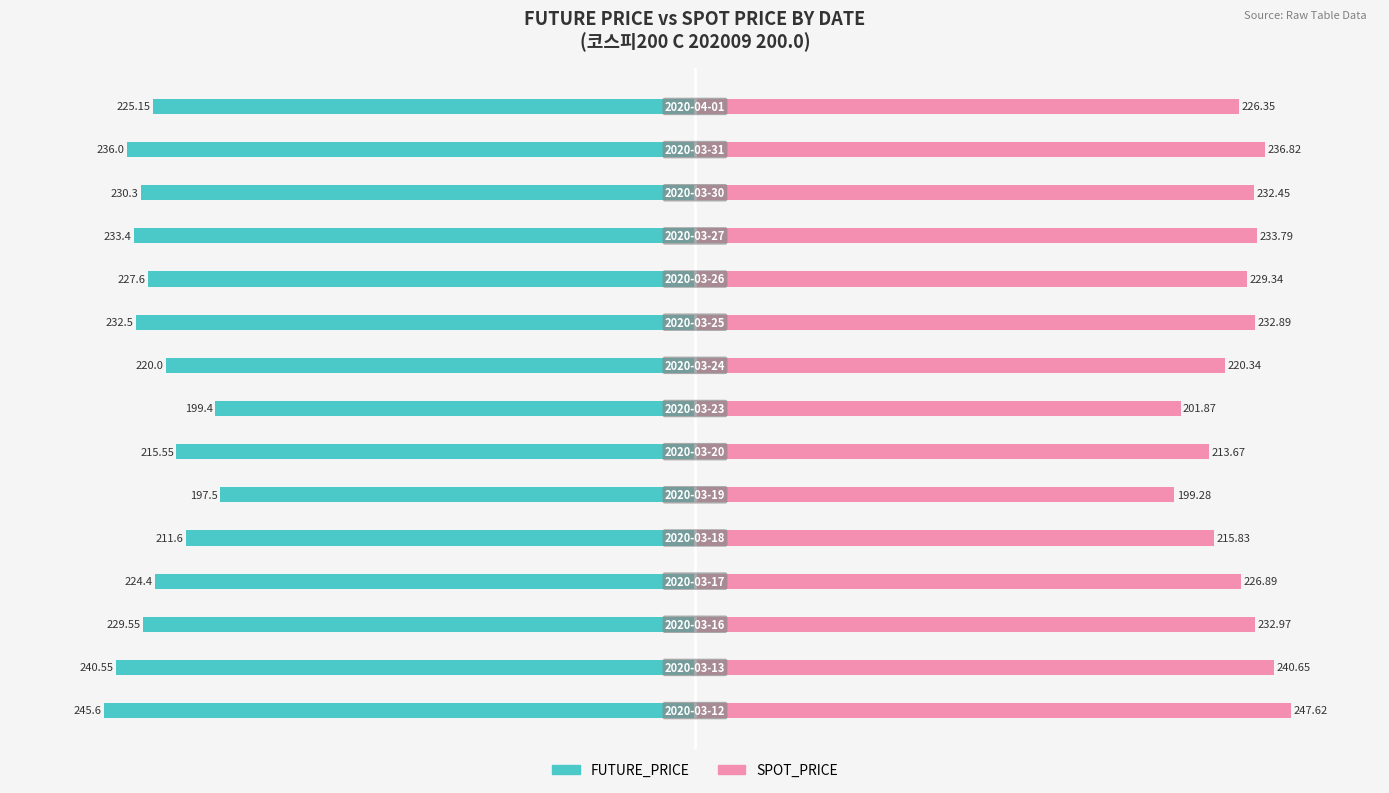

Are the bars horizontal?

Yes